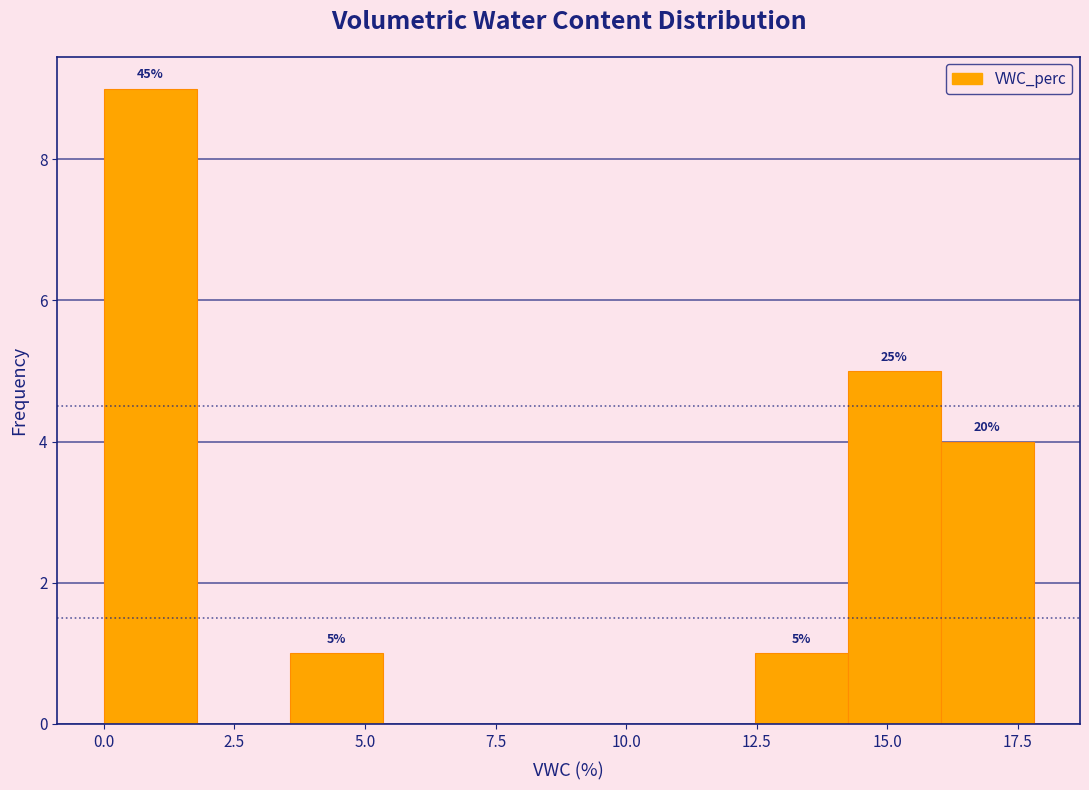

Read against the x-axis, roughly where is the centre of the tallest bar?

1.0